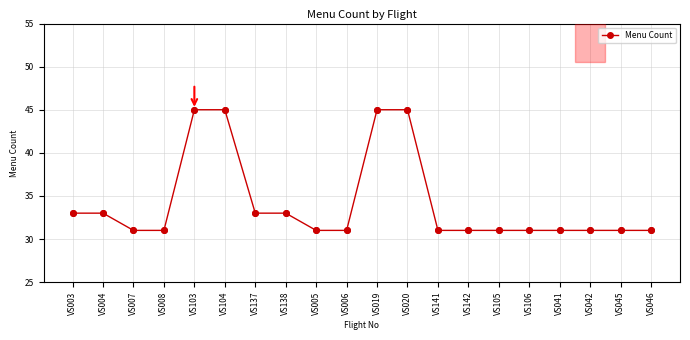

Approximately how many times larger is the value at VS041 compared to VS003?

0.9